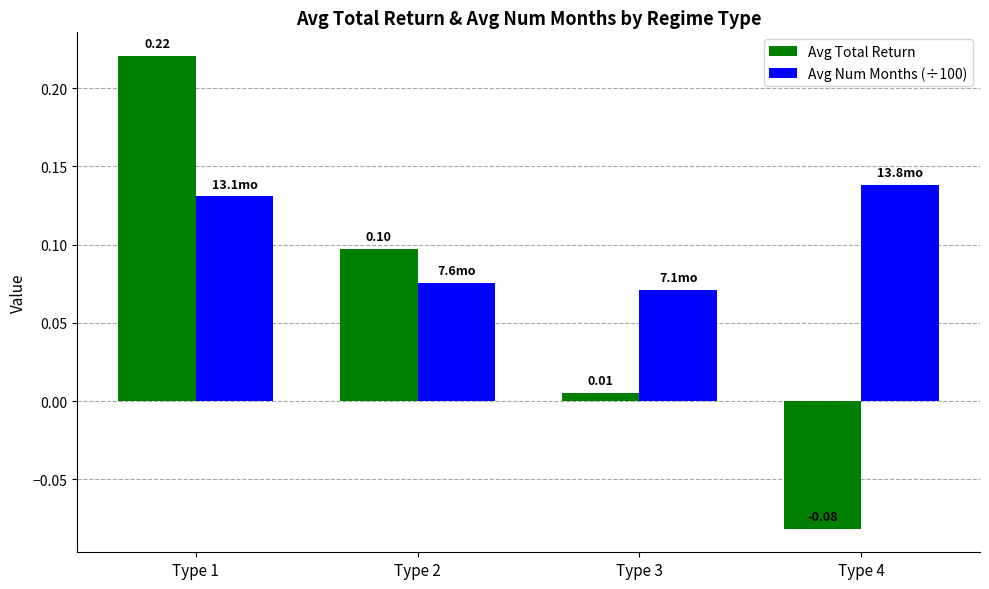

What is the value of the Avg Num Months (÷100) bar at the 1st from the left?

0.1